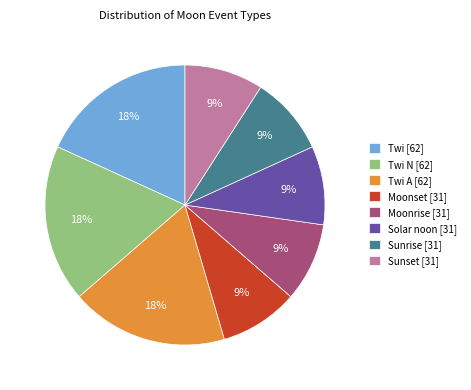

Approximately how many times larger is the value at Moonset [31] compared to Moonrise [31]?

1.0